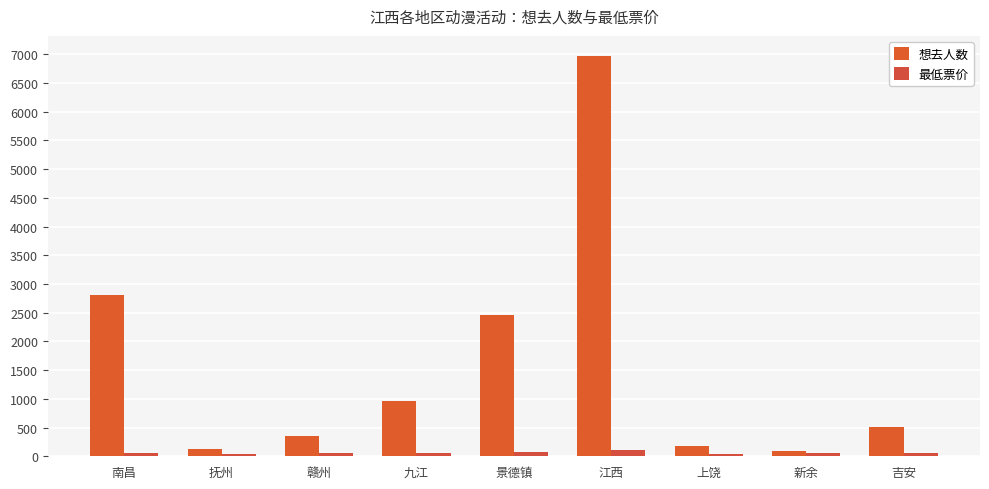

List the labels in order of 最低票价 value, largest first.

江西, 景德镇, 南昌, 赣州, 九江, 新余, 吉安, 上饶, 抚州